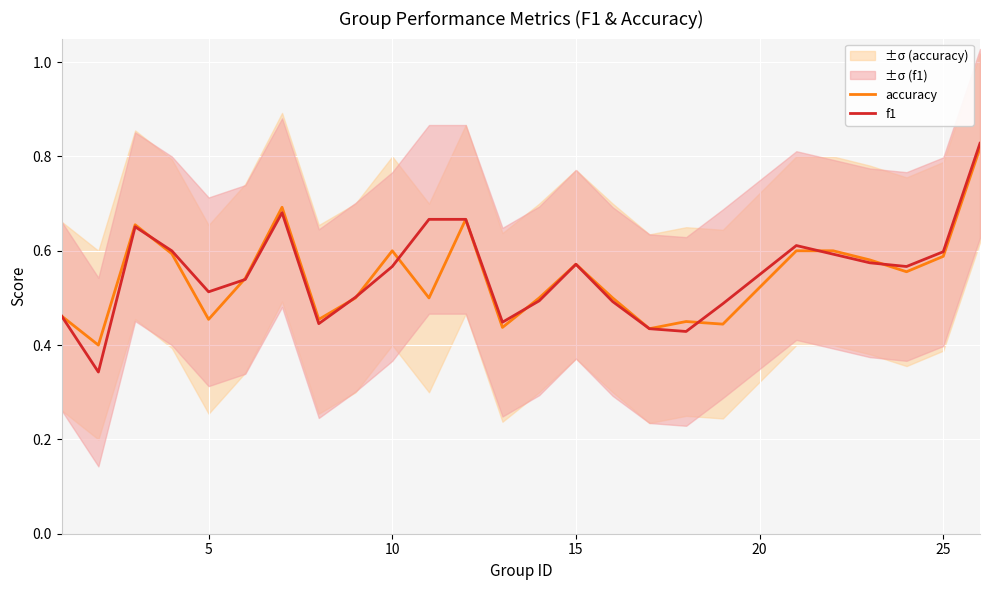

After their last crossing, which series has the higher values: f1 or accuracy?

f1